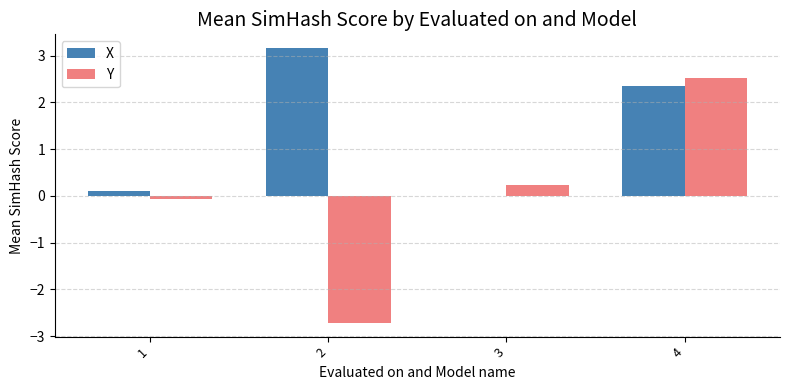

At which category is the sum across all series the highest?

4